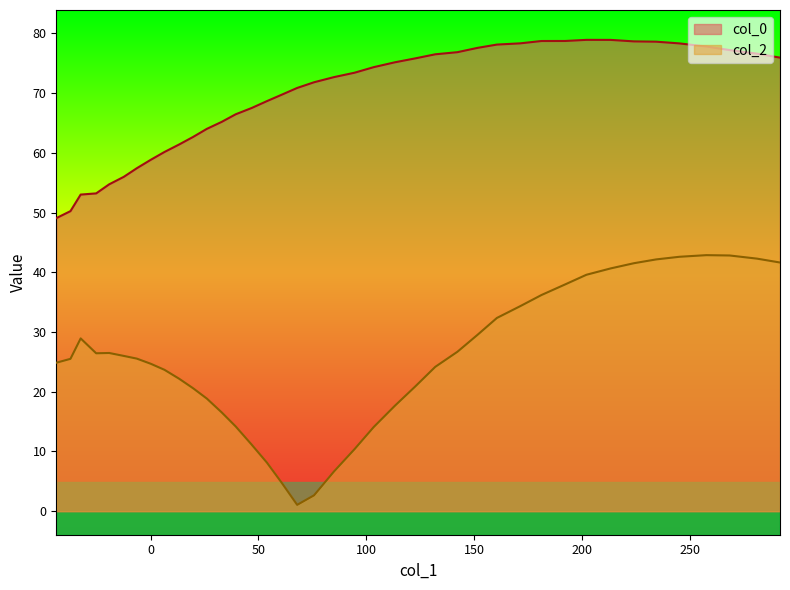

What is the maximum value for col_2?

42.9